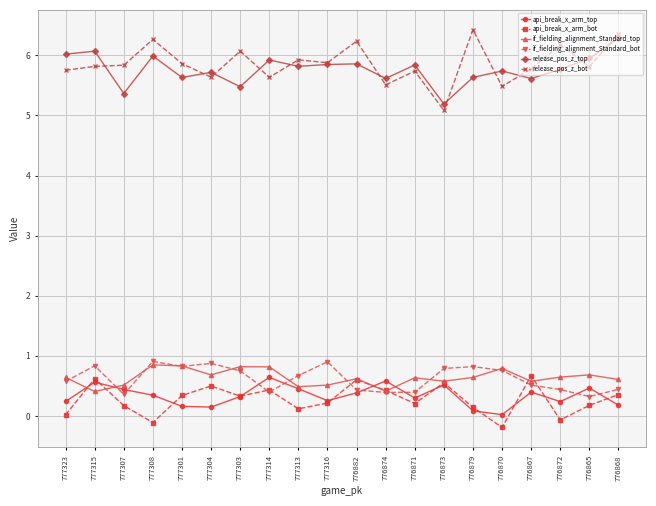

How many data points does each series have?

20